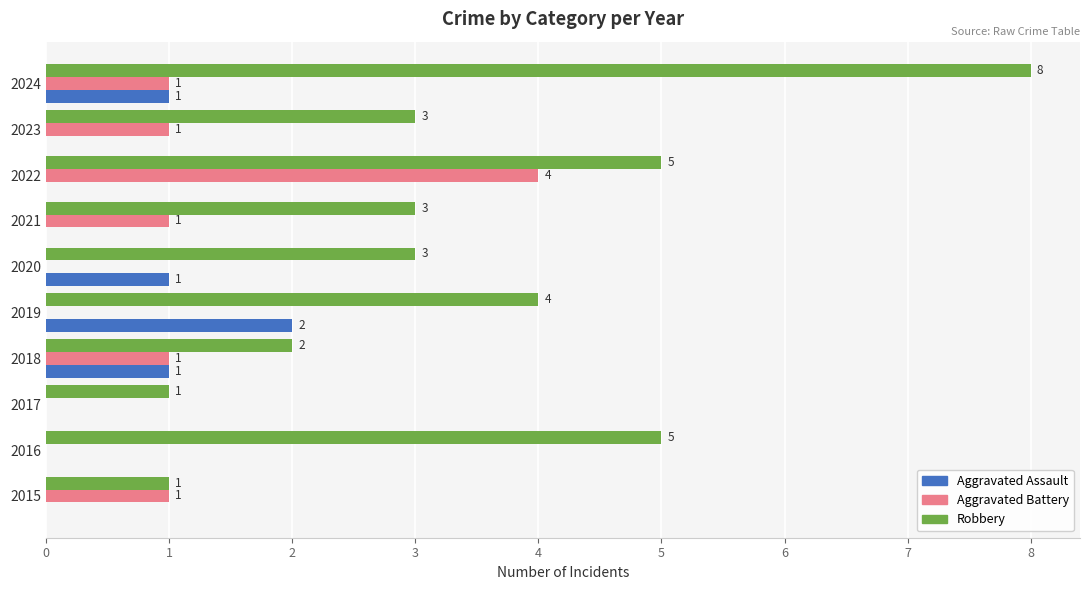

Which series has the largest range (max minus min)?

Robbery